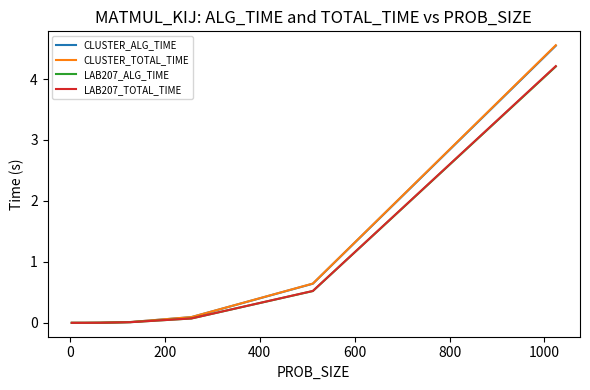

Which series has the largest range (max minus min)?

CLUSTER_TOTAL_TIME